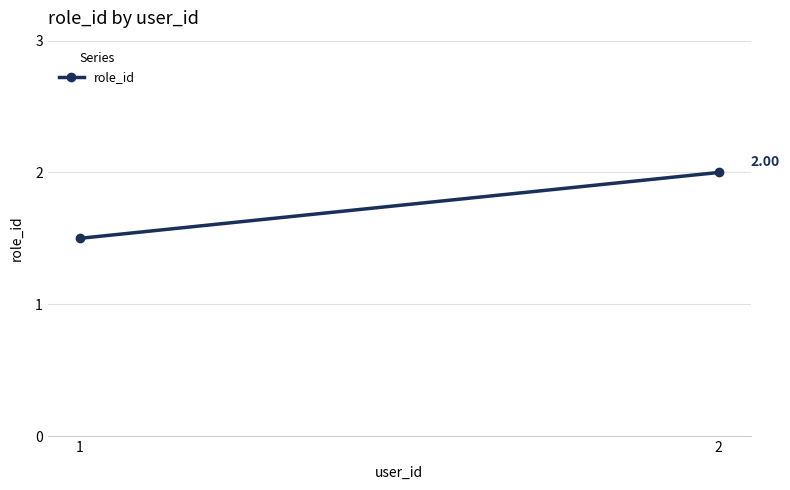

Rank the categories by value from lowest to highest.

1, 2